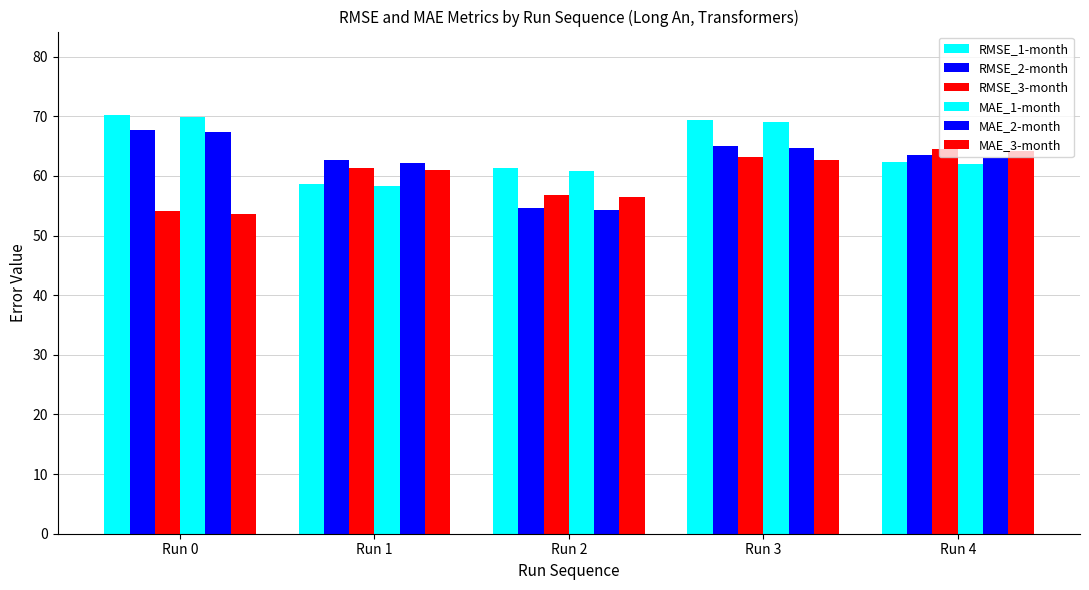

How many values in the RMSE_3-month series exceed 61?

3